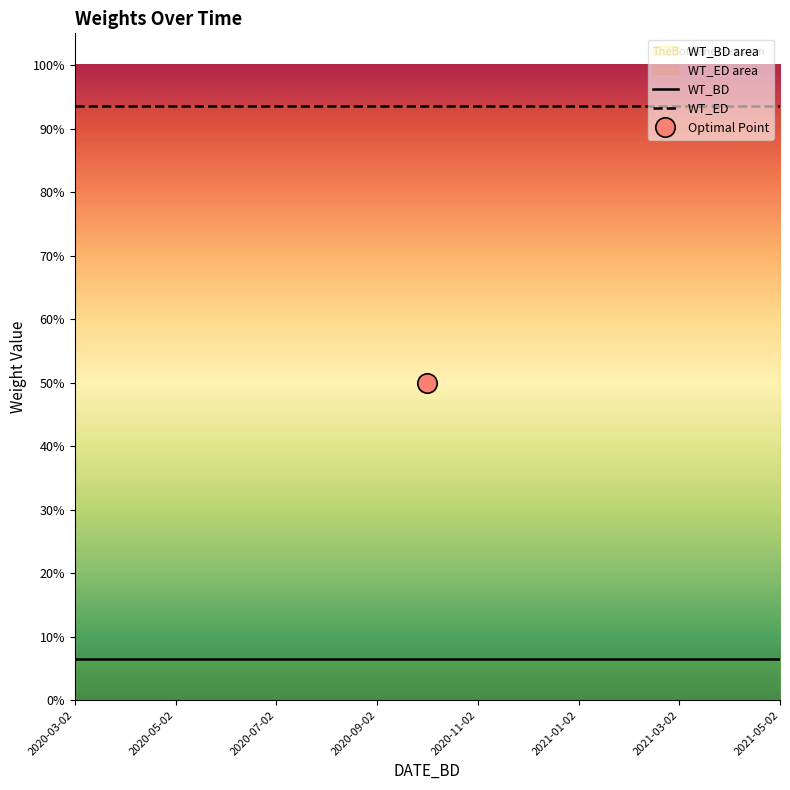

Is the value of WT_BD at 2020-06-02 greater than the value of WT_ED at 2021-02-02?

No